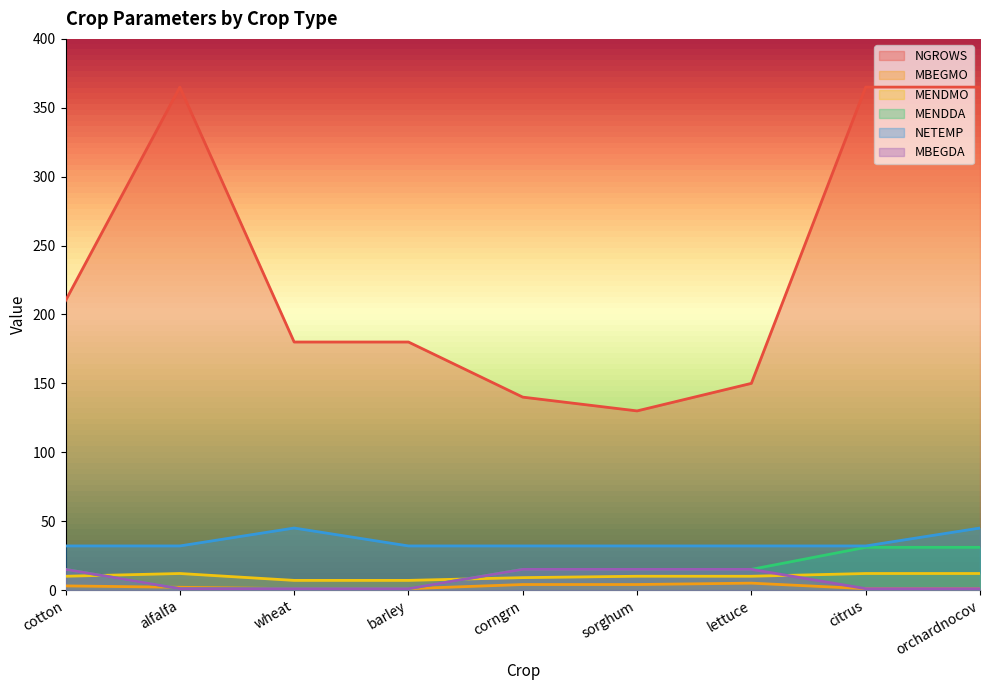

What is the label of the 7th point from the right?

wheat